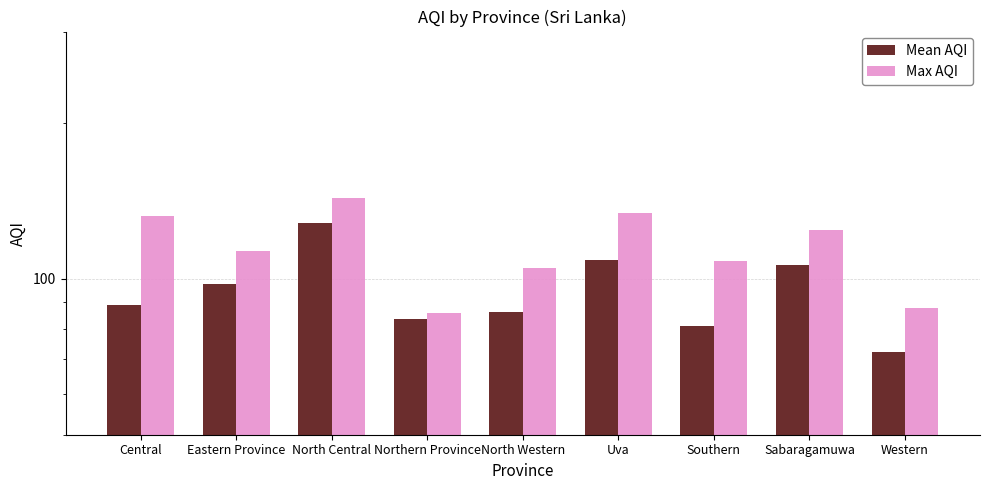

What is the average value of the Max AQI series?

114.8